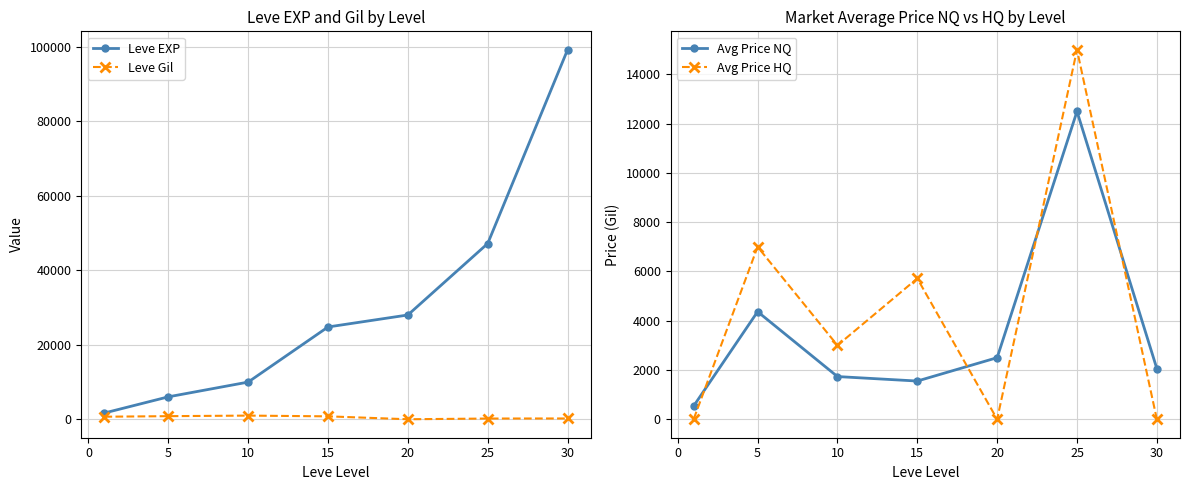

How many values in the Leve EXP series are below 24790?

3